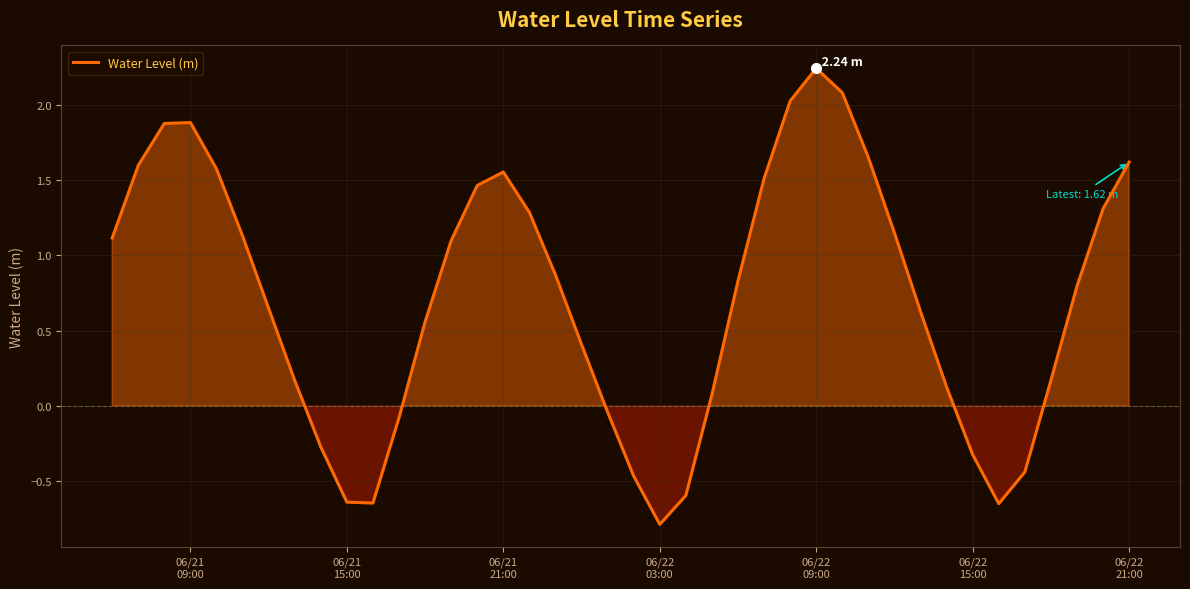

What is the smallest value displayed?

-0.8